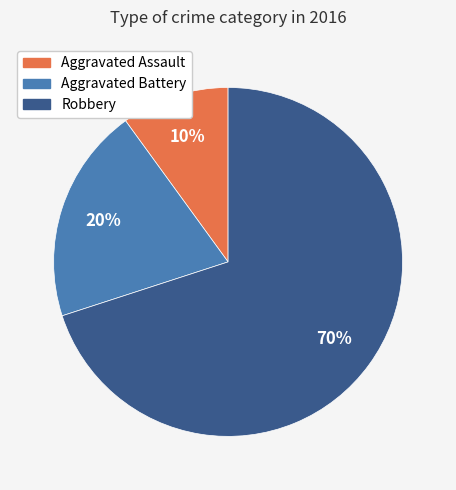

Combined, do Aggravated Assault and Aggravated Battery account for over 50%?

No